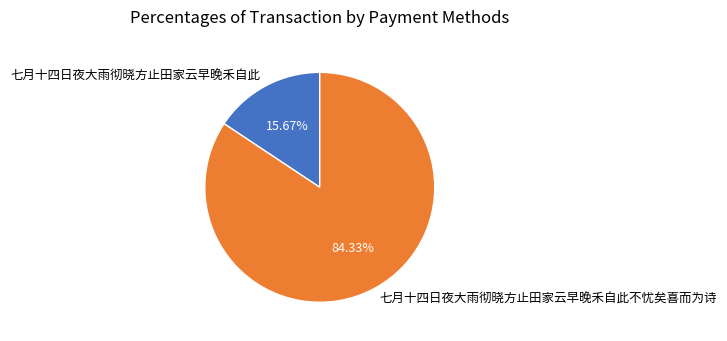

To the nearest percent, what is the combined percentage of 七月十四日夜大雨彻晓方止田家云早晚禾自此 and 七月十四日夜大雨彻晓方止田家云早晚禾自此不忧矣喜而为诗?

100%